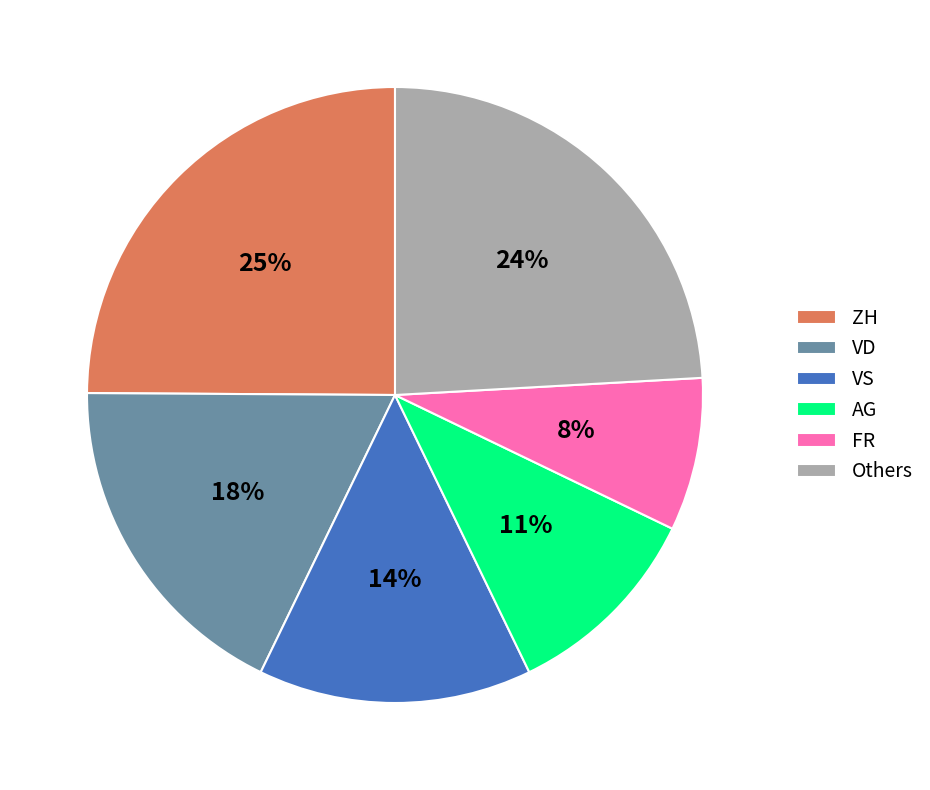

Does AG account for over 50% of the chart?

No